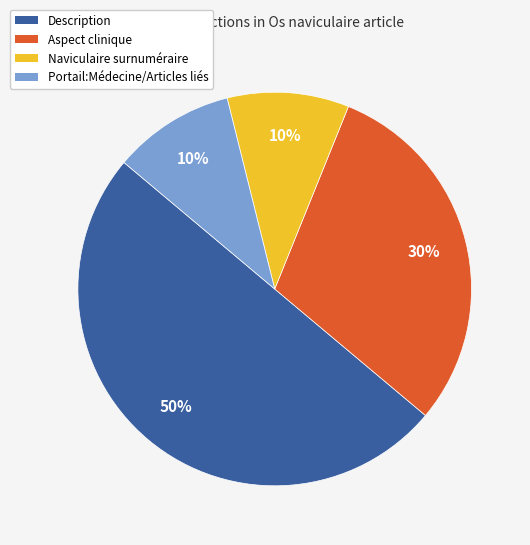

To the nearest percent, what portion does Naviculaire surnuméraire represent?

10%